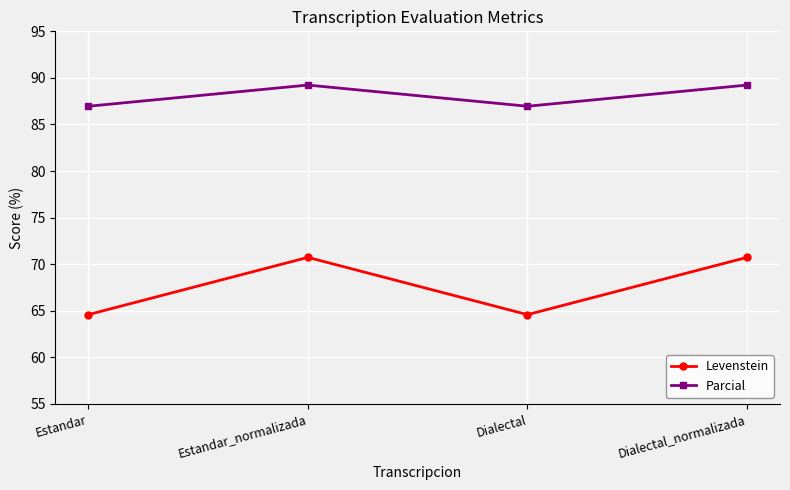

Reading left to right, list all the values displayed in this chart.

Levenstein: 64.6	70.7	64.6	70.7
Parcial: 87.0	89.2	87.0	89.2